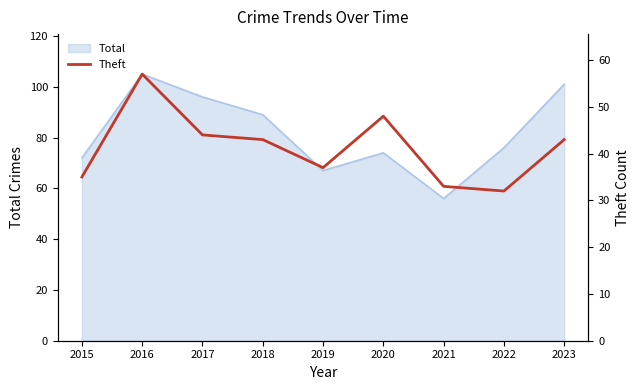

The chart shows a value of 33 at 2021. True or false?

True